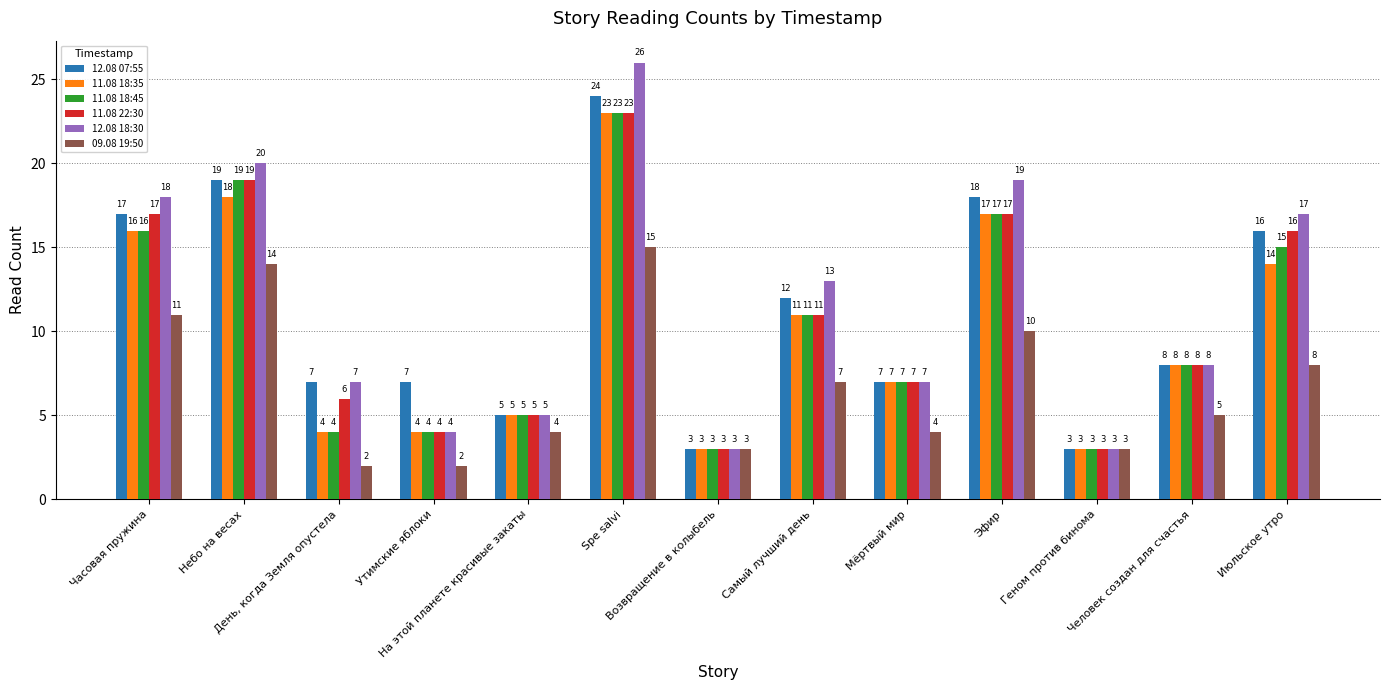

Reading left to right, extract all data points from this chart.

12.08 07:55: 17	19	7	7	5	24	3	12	7	18	3	8	16
11.08 18:35: 16	18	4	4	5	23	3	11	7	17	3	8	14
11.08 18:45: 16	19	4	4	5	23	3	11	7	17	3	8	15
11.08 22:30: 17	19	6	4	5	23	3	11	7	17	3	8	16
12.08 18:30: 18	20	7	4	5	26	3	13	7	19	3	8	17
09.08 19:50: 11	14	2	2	4	15	3	7	4	10	3	5	8